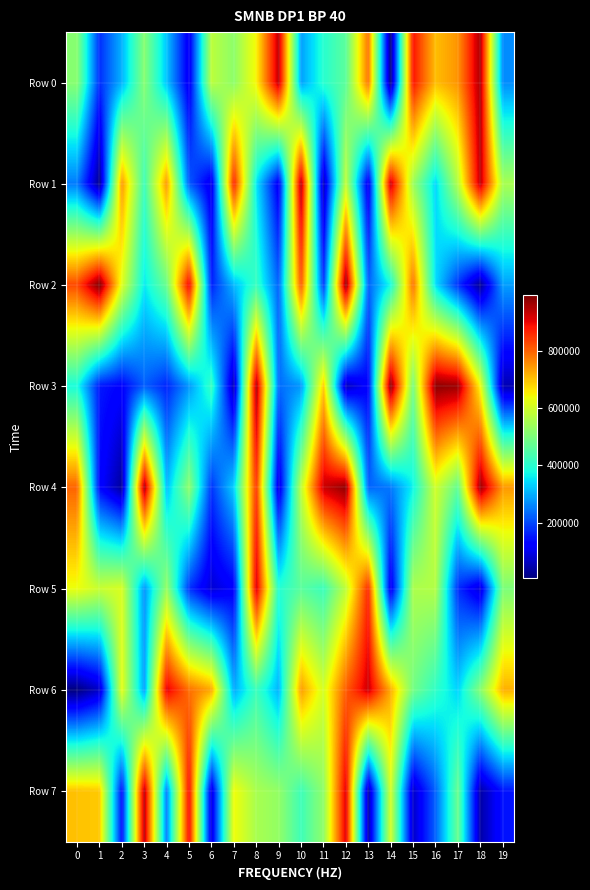

How many data points does each series have?

20